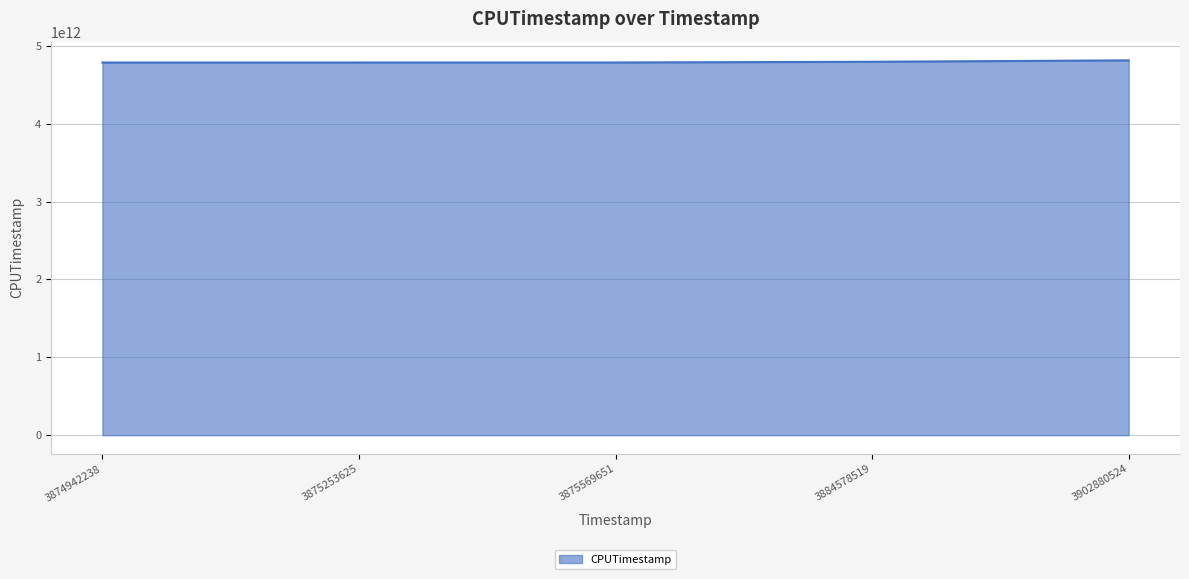

The value at 3874942238 is 4786359108501. True or false?

True